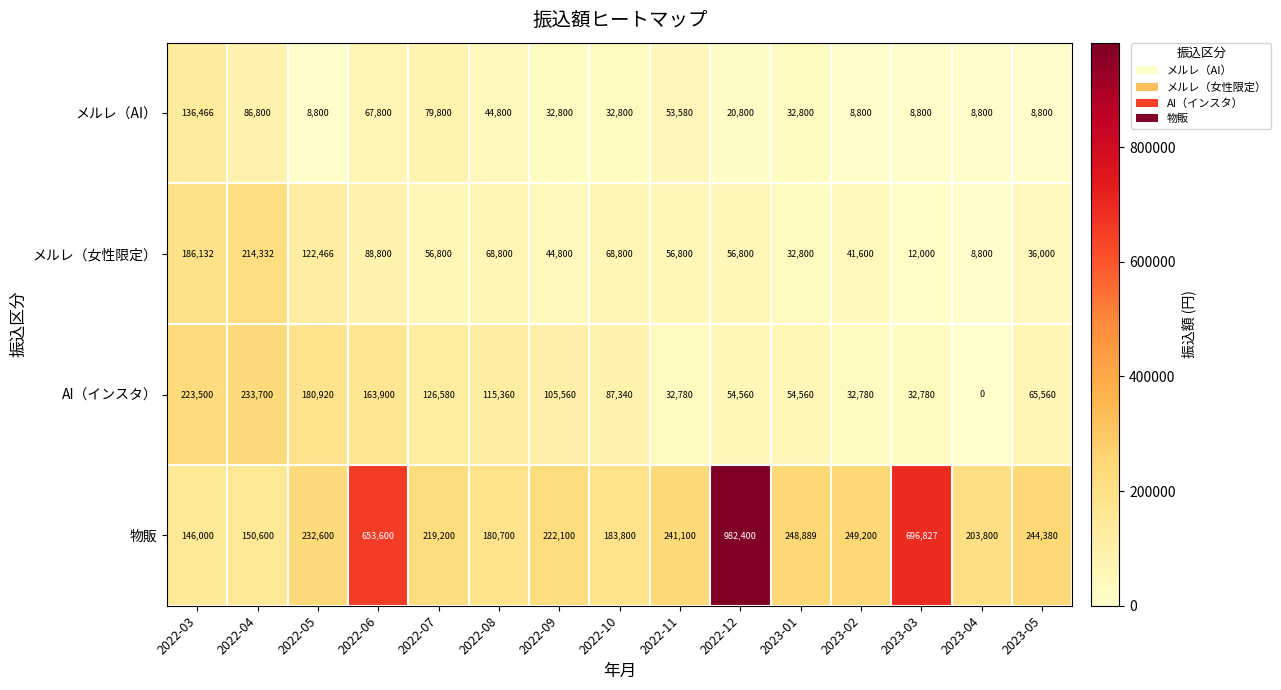

What is the sum of the メルレ（女性限定） values at 2023-05 and 2022-12?

92800